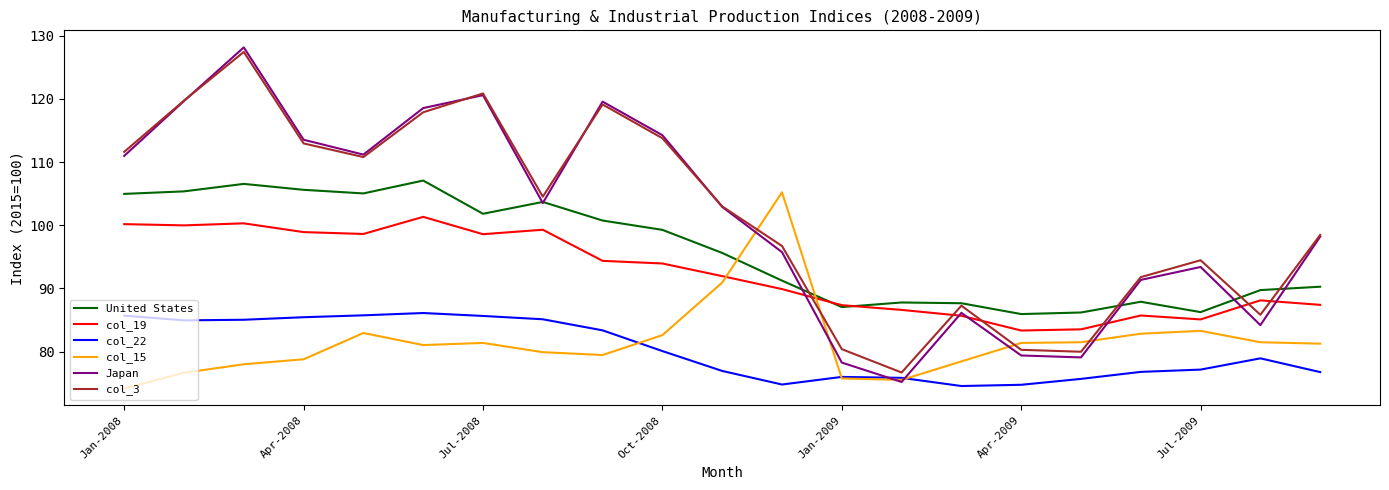

Which series has the widest spread of values?

Japan